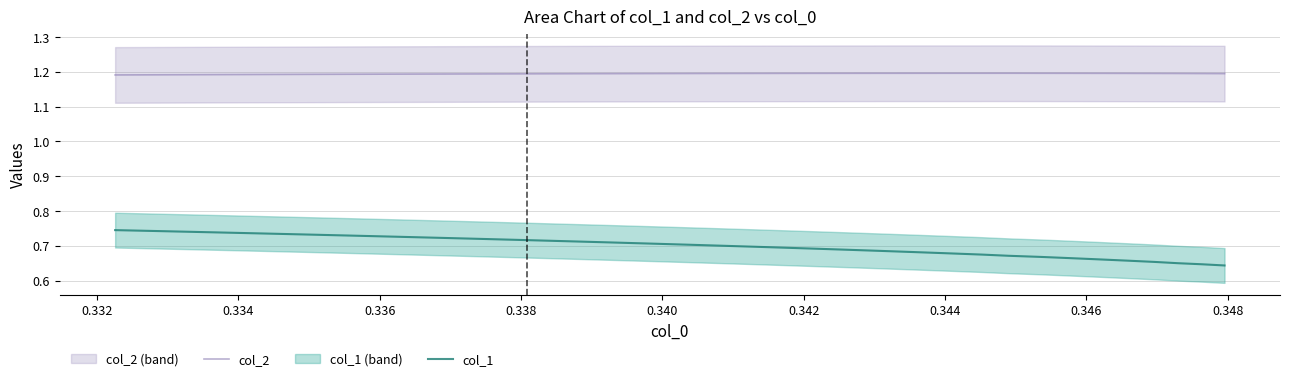

Is this an area chart (filled region under the line)?

No